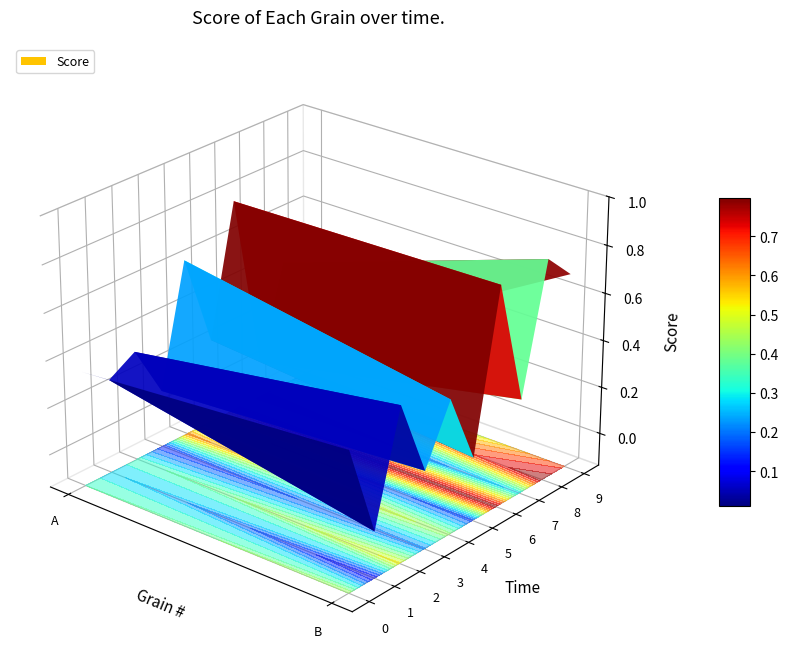

Reading right to left, what are all the values shown in this chart?

0: 0.4	0.3
1: 0.1	0.3
2: 0.5	0.3
3: 0.2	0.1
4: 0.4	0.6
5: 0.1	0.2
6: 0.8	0.8
7: 0.3	0.0
8: 0.8	0.4
9: 0.7	0.0